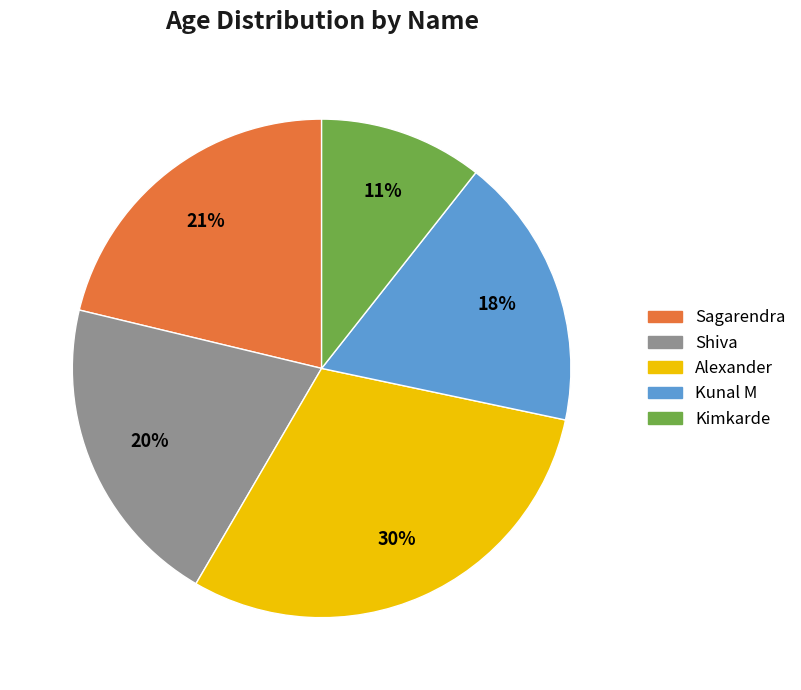

To the nearest percent, what is the difference between the largest and smallest slice percentages?

19%